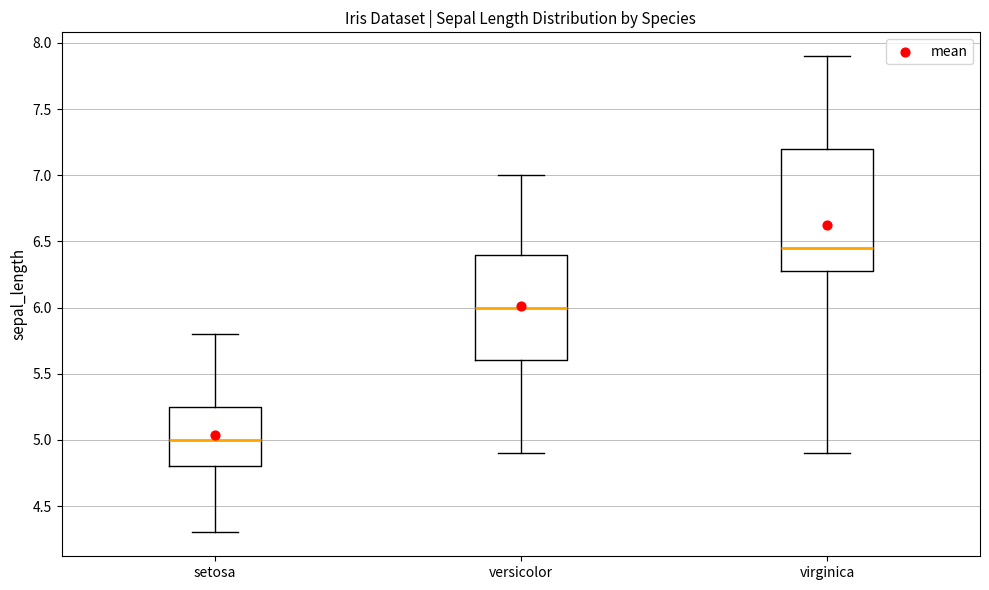

Which box has the lowest median line?

setosa